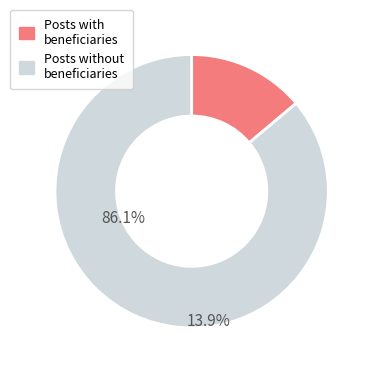

Which has a higher value, Posts without beneficiaries or Posts with beneficiaries?

Posts without beneficiaries